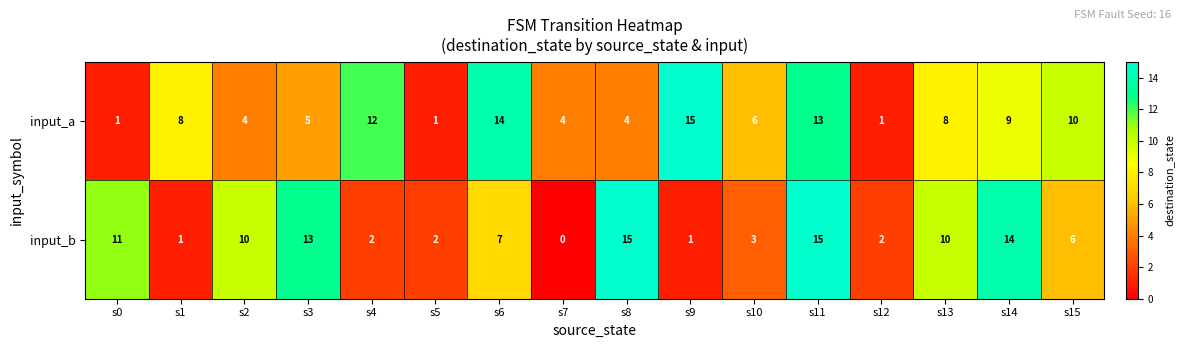

At s7, list the series in order from largest to smallest.

input_a, input_b